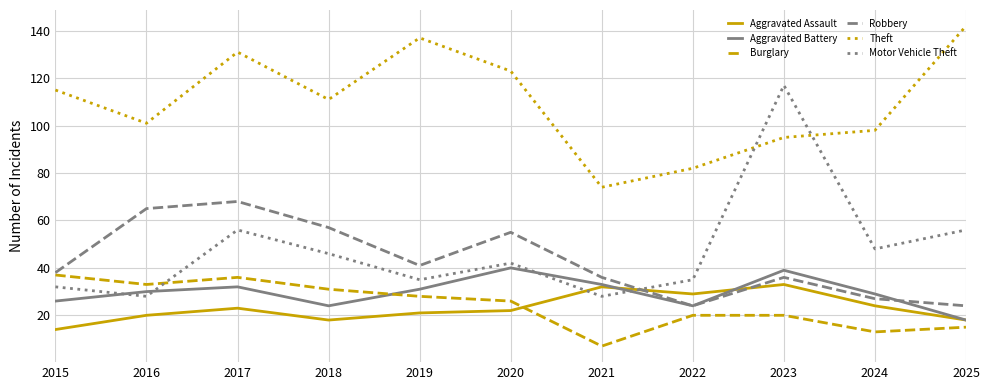

True or false: Aggravated Battery and Burglary intersect in this chart.

True